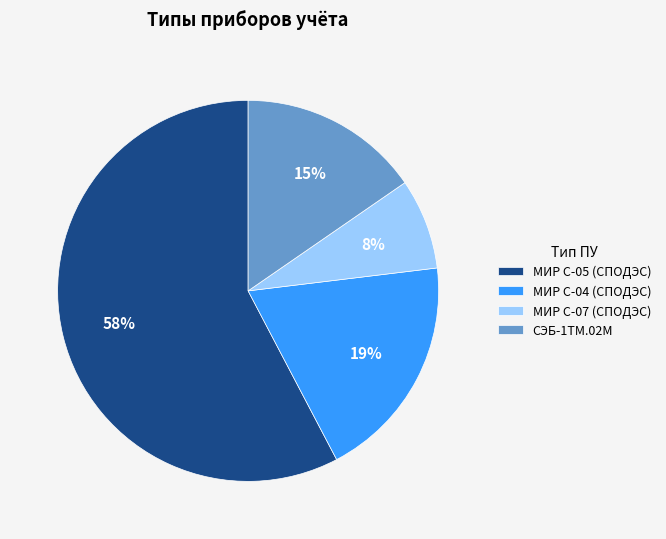

What is the largest slice in the pie chart?

МИР С-05 (СПОДЭС)